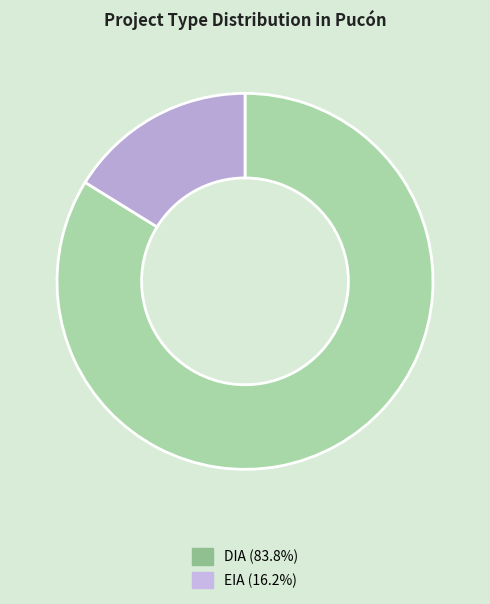

Which has a higher value, EIA or DIA?

DIA